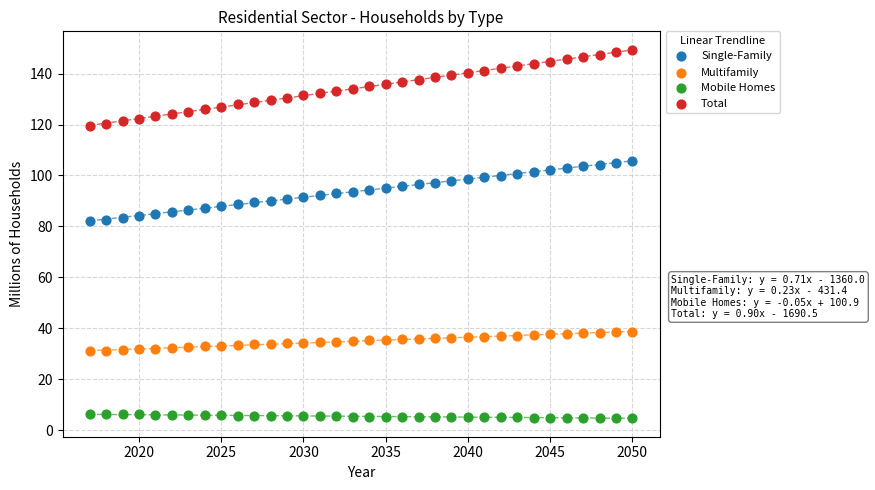

What are all the series names shown in the legend?

Single-Family, Multifamily, Mobile Homes, Total